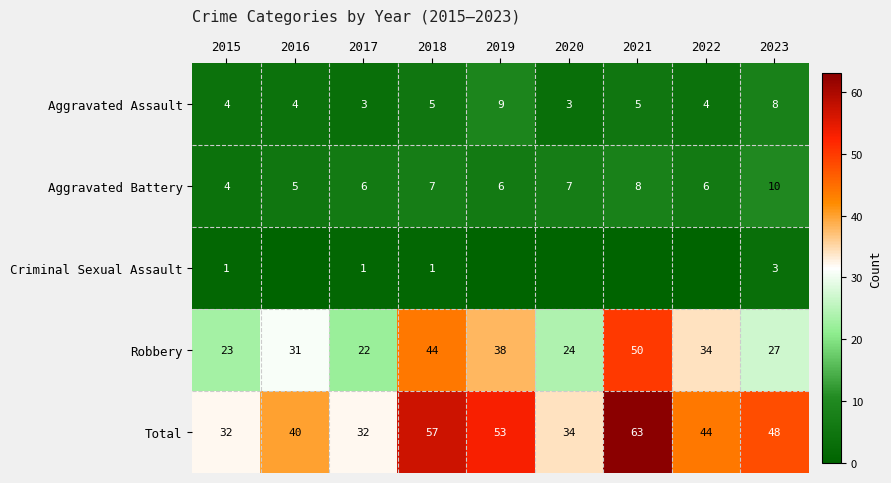

Is the value of Aggravated Assault at 2021 greater than the value of Robbery at 2018?

No